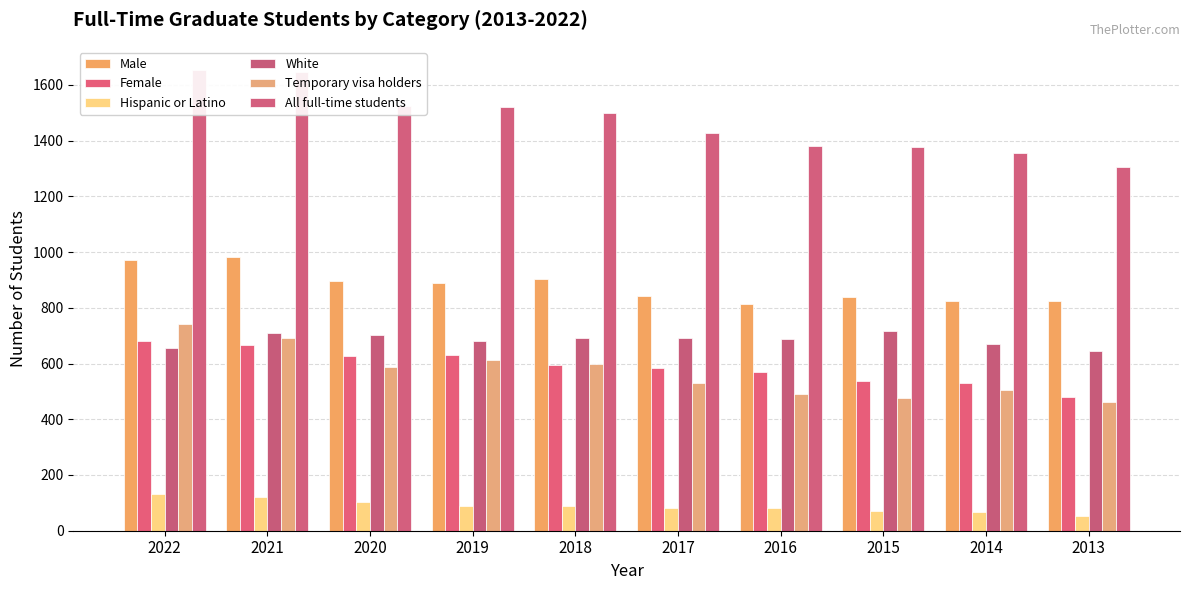

Which series has the widest spread of values?

All full-time students